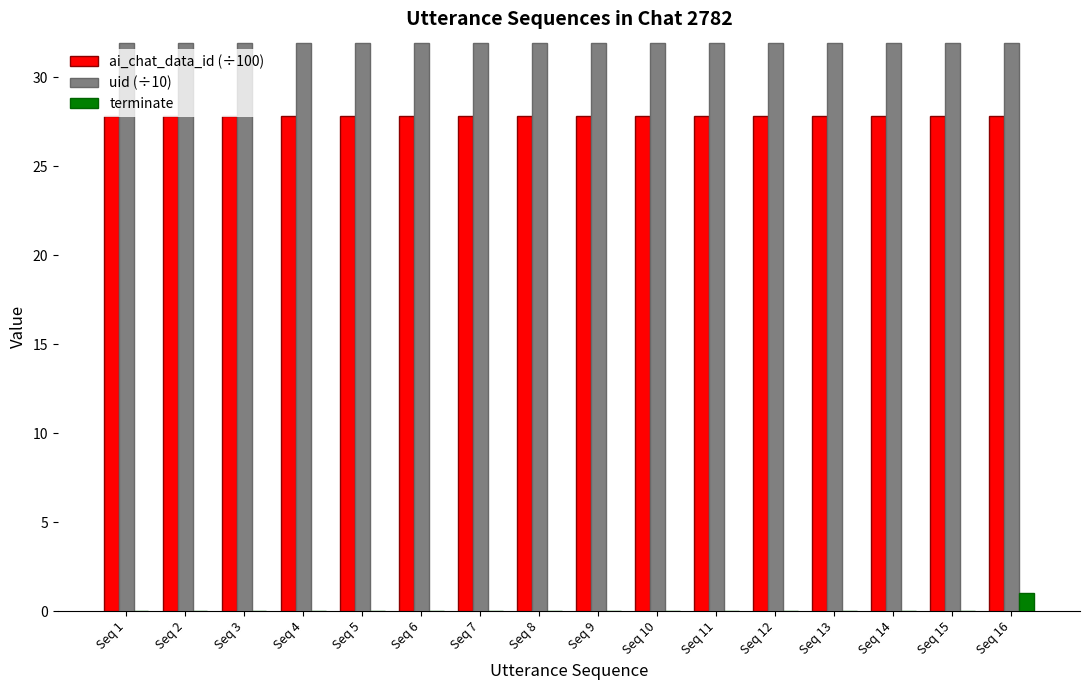

Count the number of data series in this chart.

3